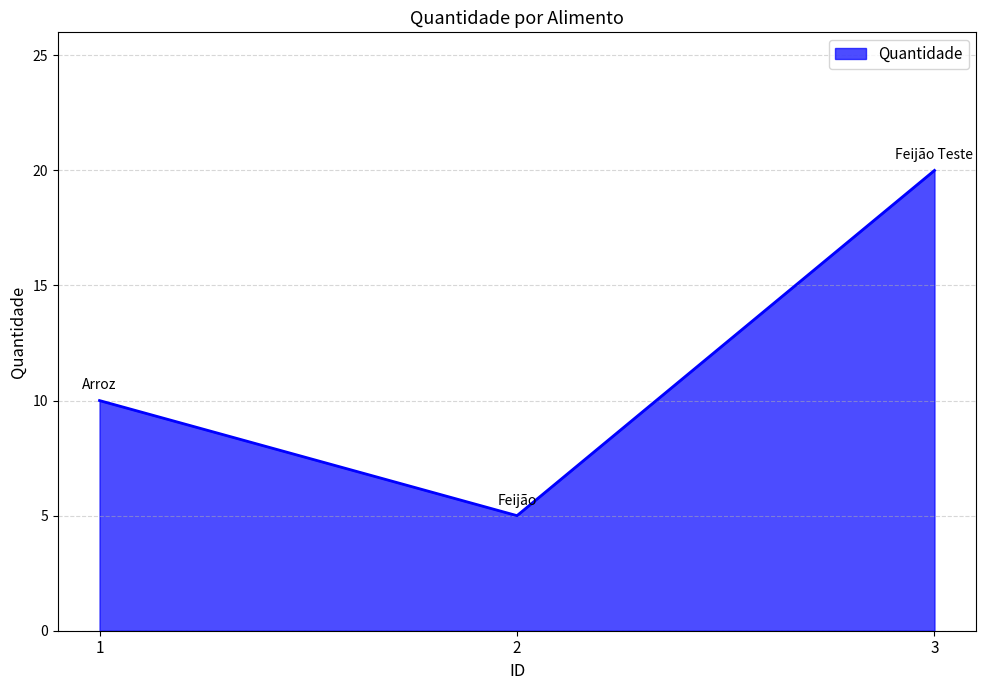

List the labels in order of value, largest first.

3, 1, 2